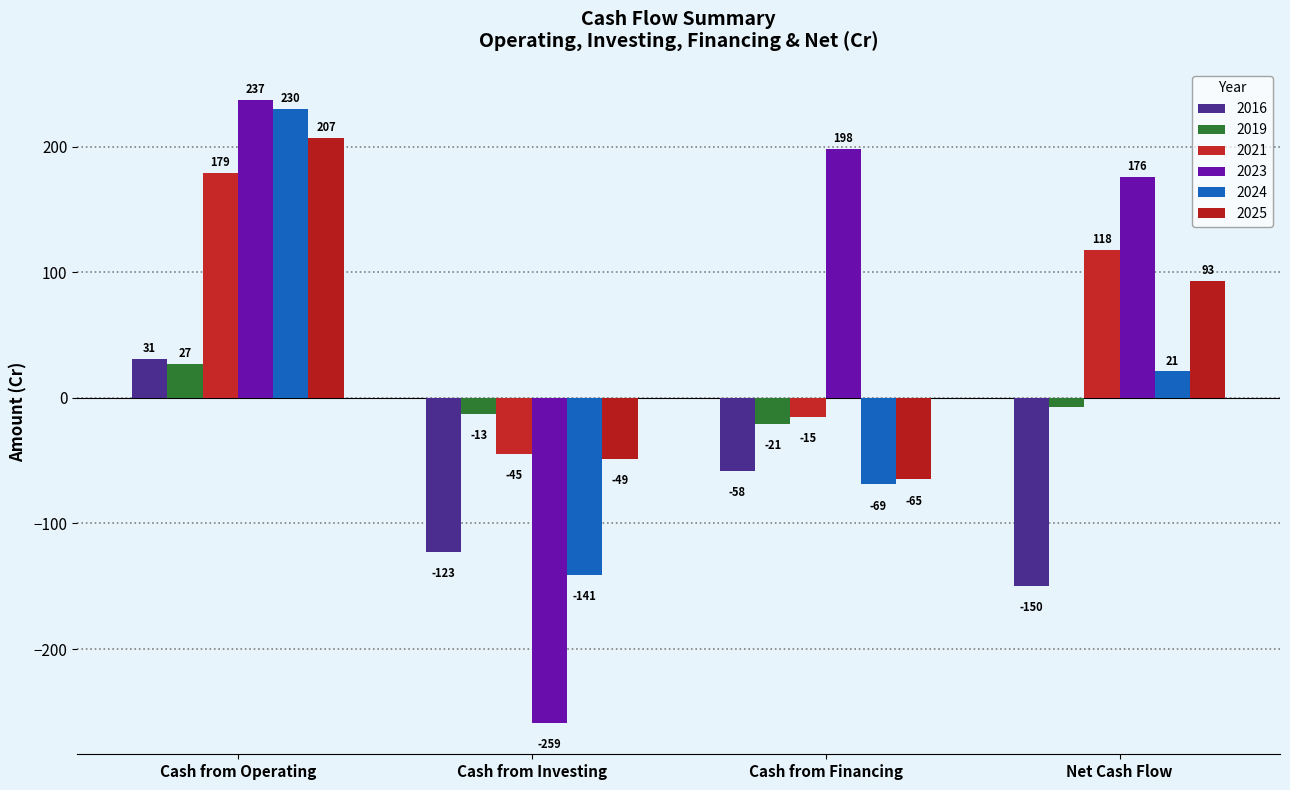

The value of 2016 at Cash from Investing is -64. True or false?

False